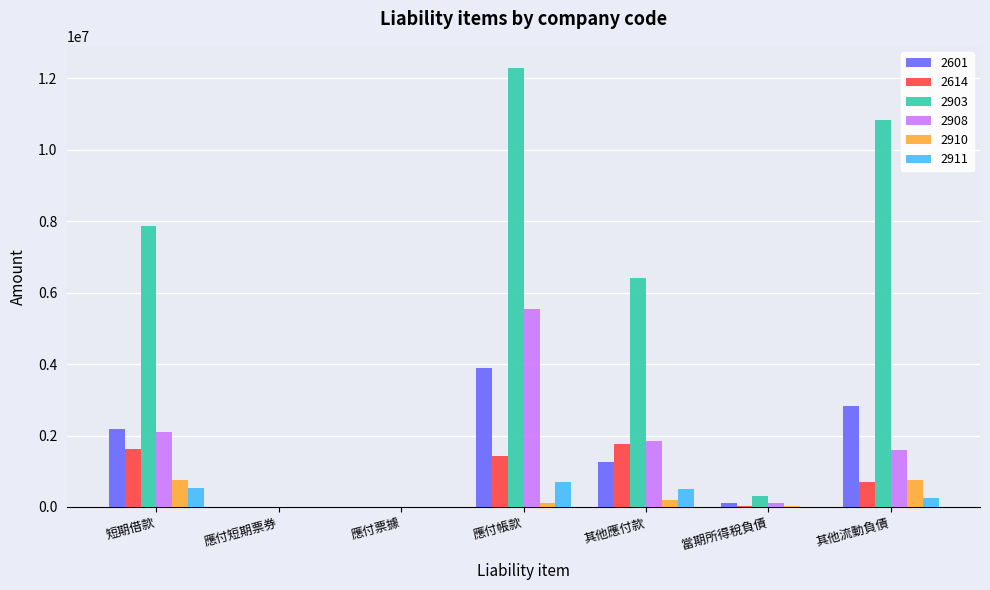

How many data points does each series have?

7